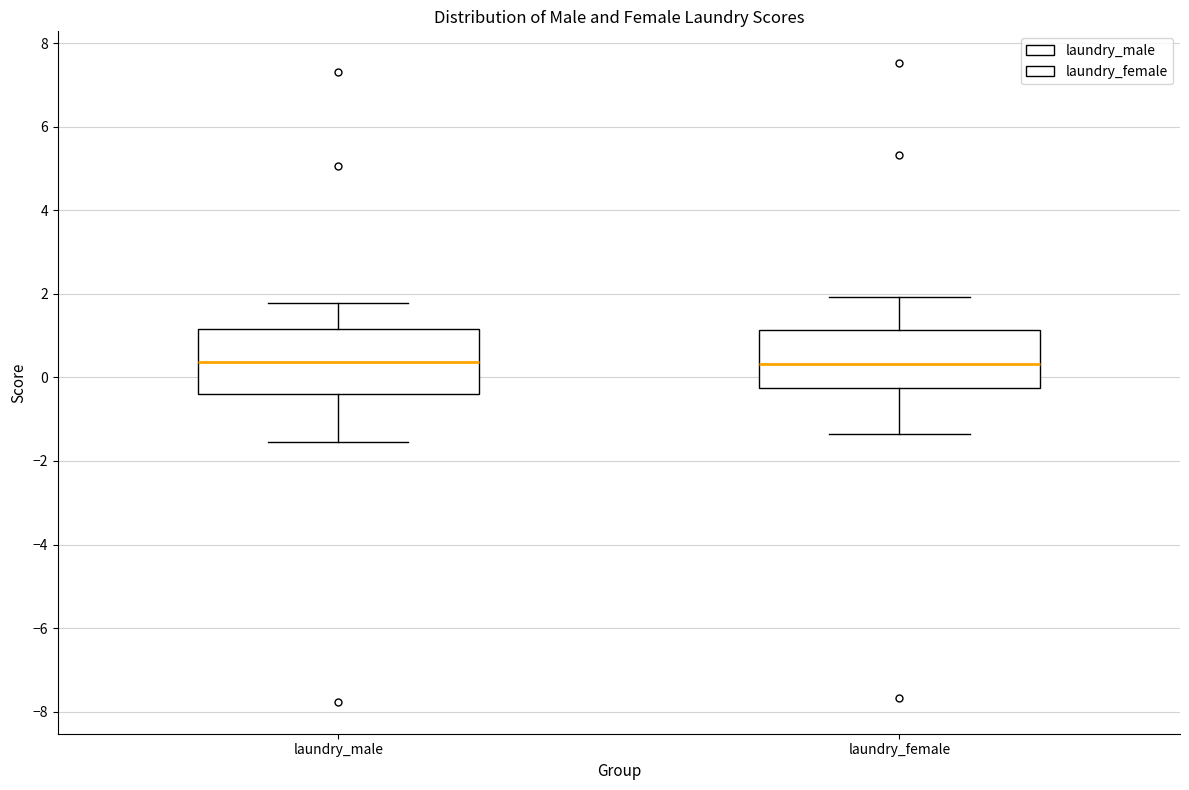

Reading left to right, read every box against the y-axis: the position of its median line, the range the box covers, and the ends of its whiskers. The values are not printed on the chart, so give them approximately, as read against the axis.

laundry_male: median 0.4, box -0.4 to 1.2, whiskers -1.6 to 1.8
laundry_female: median 0.4, box -0.2 to 1.2, whiskers -1.4 to 2.0